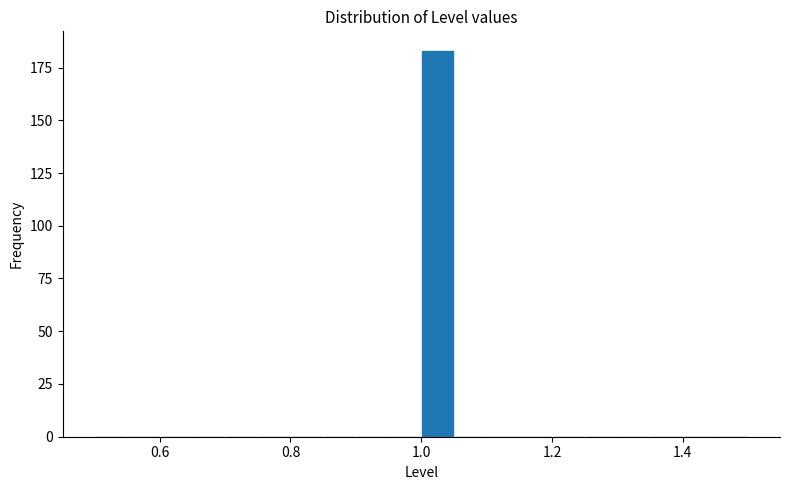

Read against the x-axis, roughly where is the centre of the tallest bar?

1.02